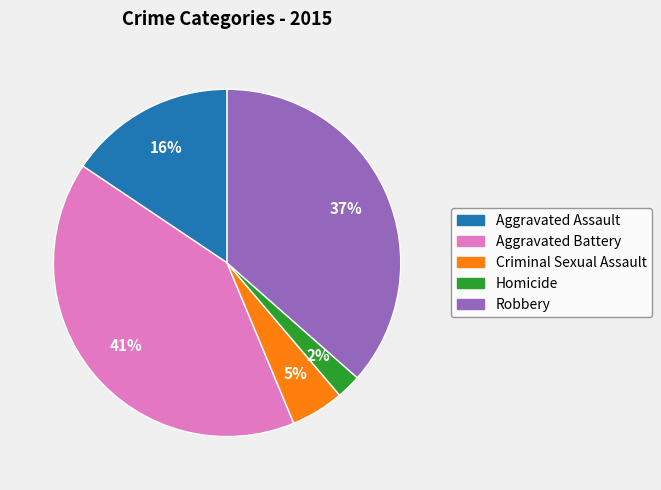

Combined, do Criminal Sexual Assault and Robbery account for over 50%?

No